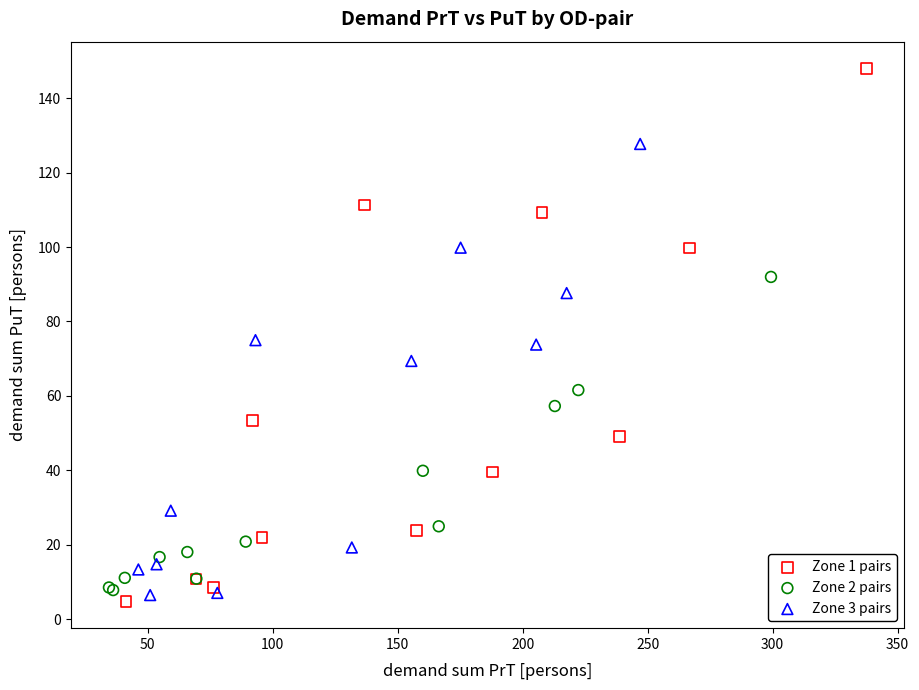

Which series contains the lowest Y value?

Zone 1 pairs